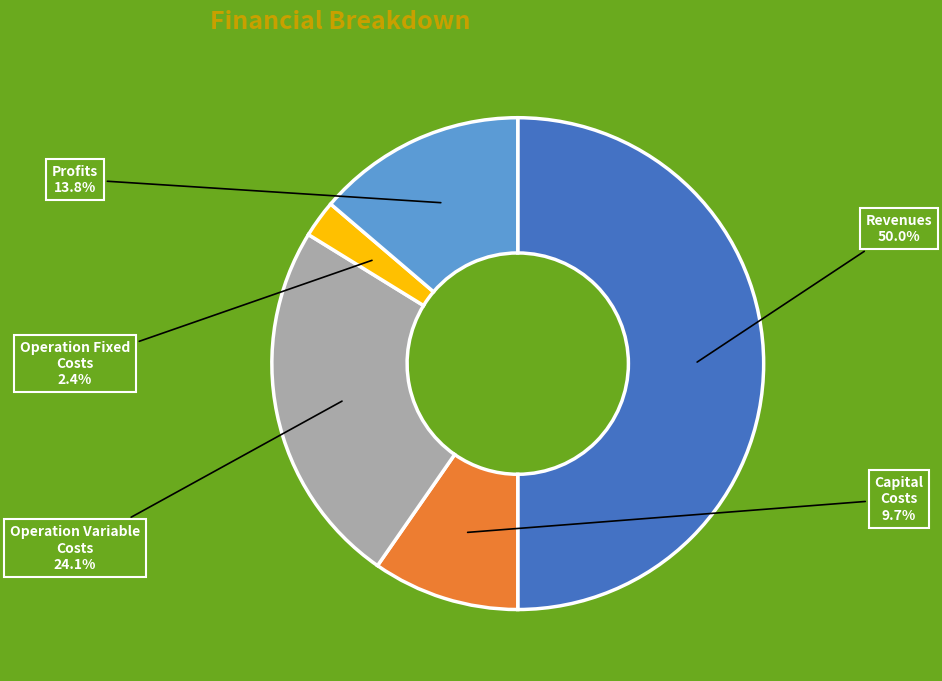

How many segments does this pie chart have?

5